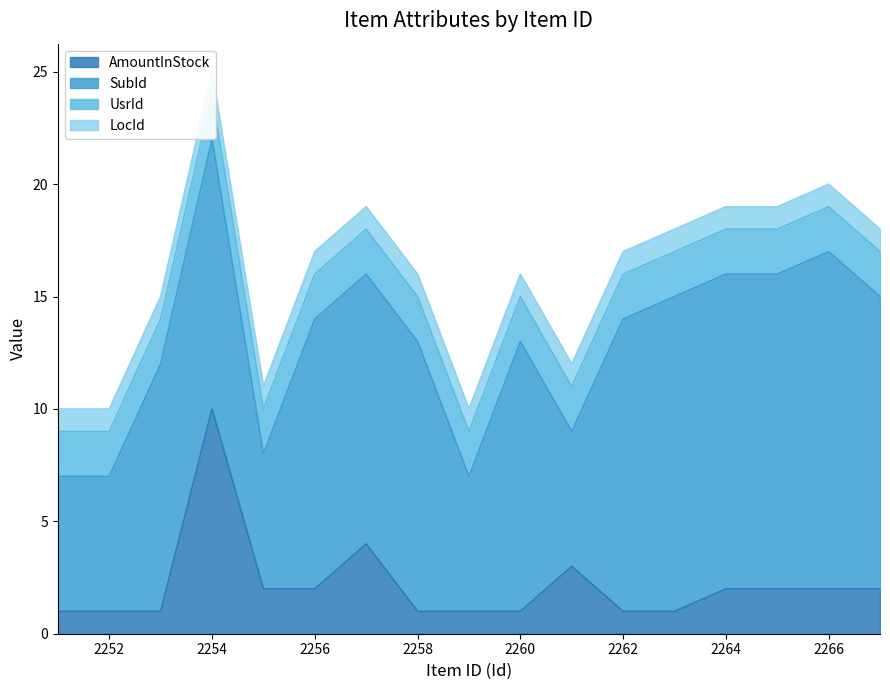

What is the maximum value shown in the chart?

15